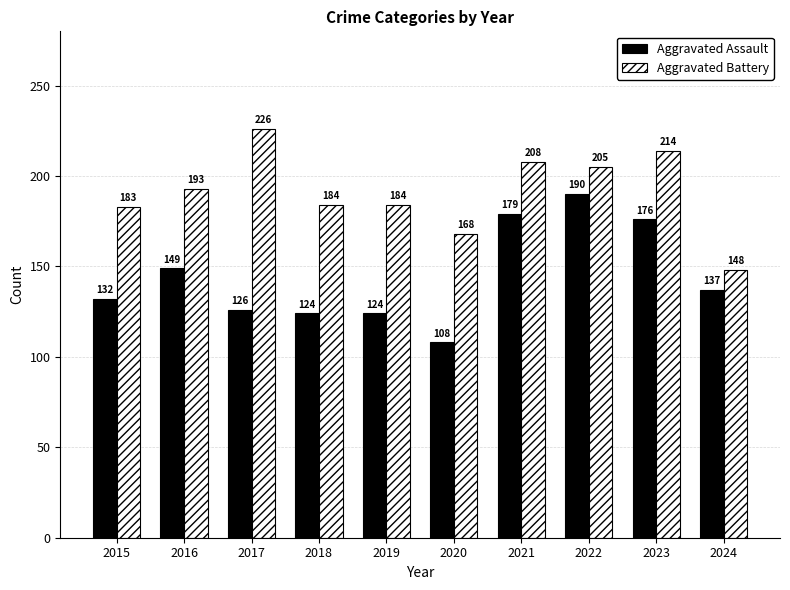

What is the approximate value of Aggravated Assault at 2024?

137